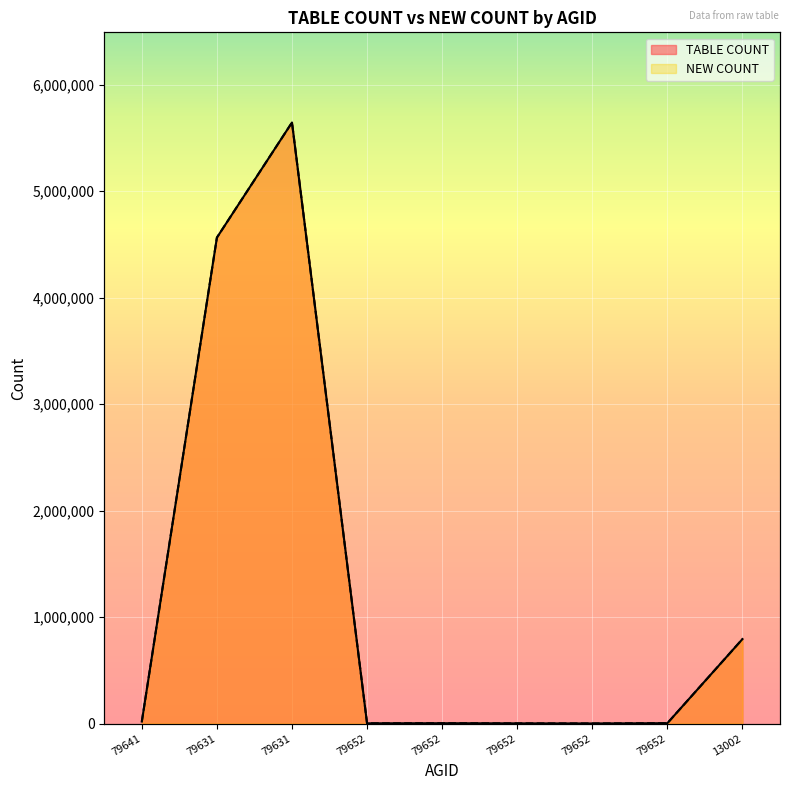

The value of TABLE COUNT at 79631 is 4564685. True or false?

True